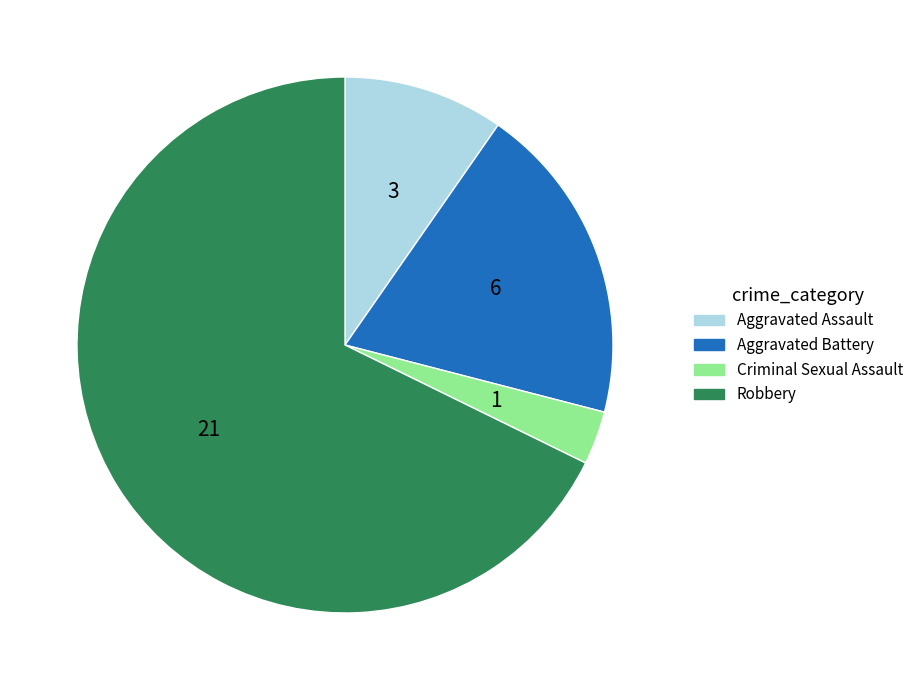

Approximately how many times larger is the value at Robbery compared to Aggravated Assault?

7.0